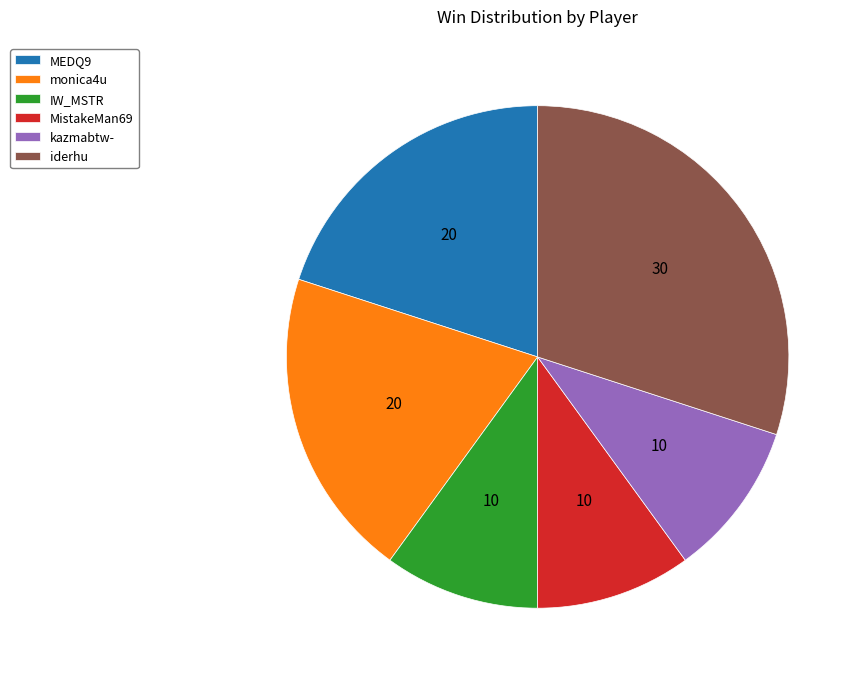

Is there a majority slice in this chart?

No